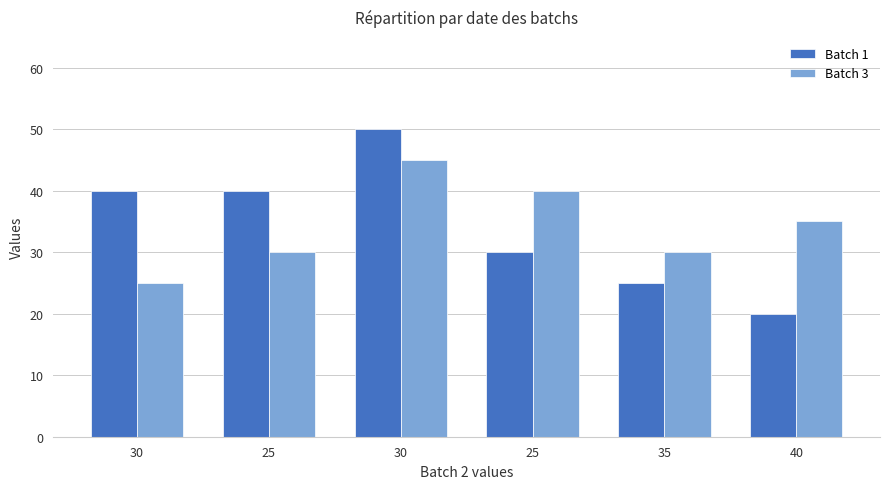

What is the total value across all series at 25?

70